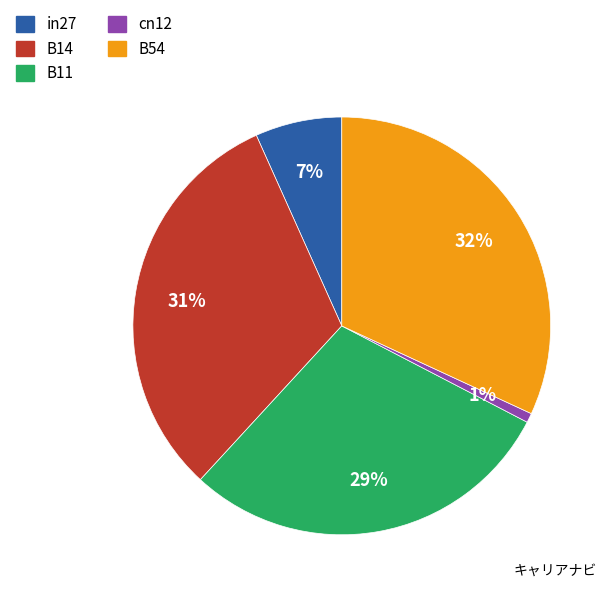

Count the number of slices in the pie.

5